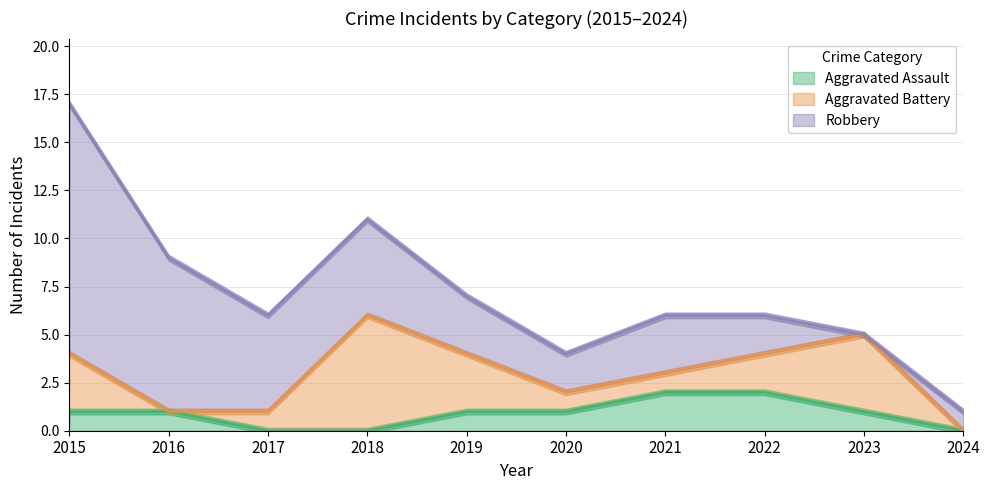

Is it true that Aggravated Assault equals 0 at 2020?

False